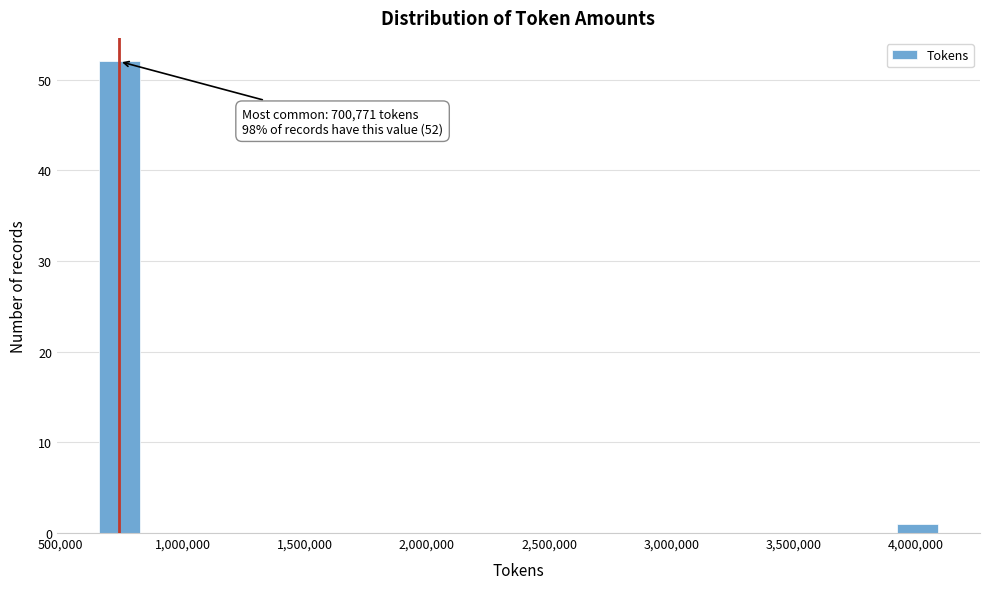

Read against the x-axis, roughly where is the centre of the tallest bar?

750000